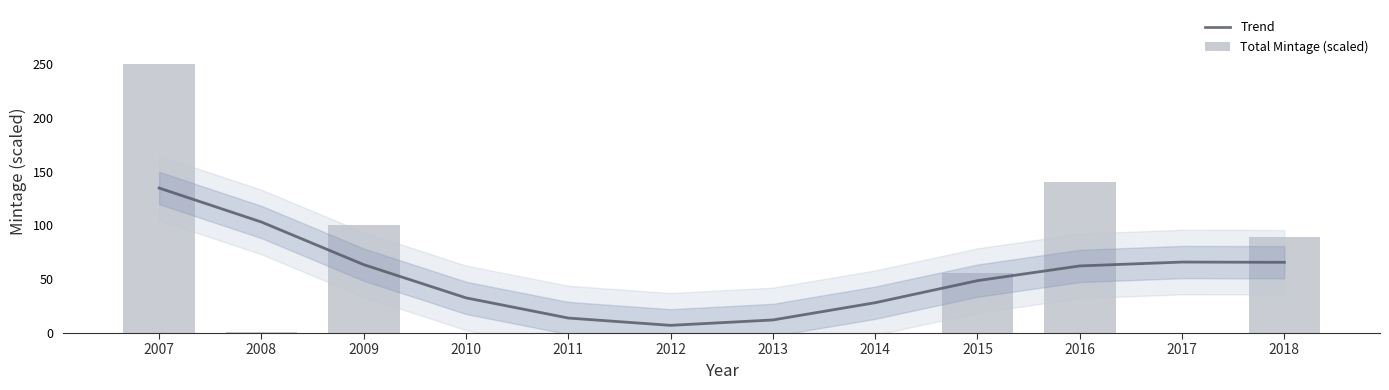

What are all the series names shown in the legend?

Trend, Total Mintage (scaled)